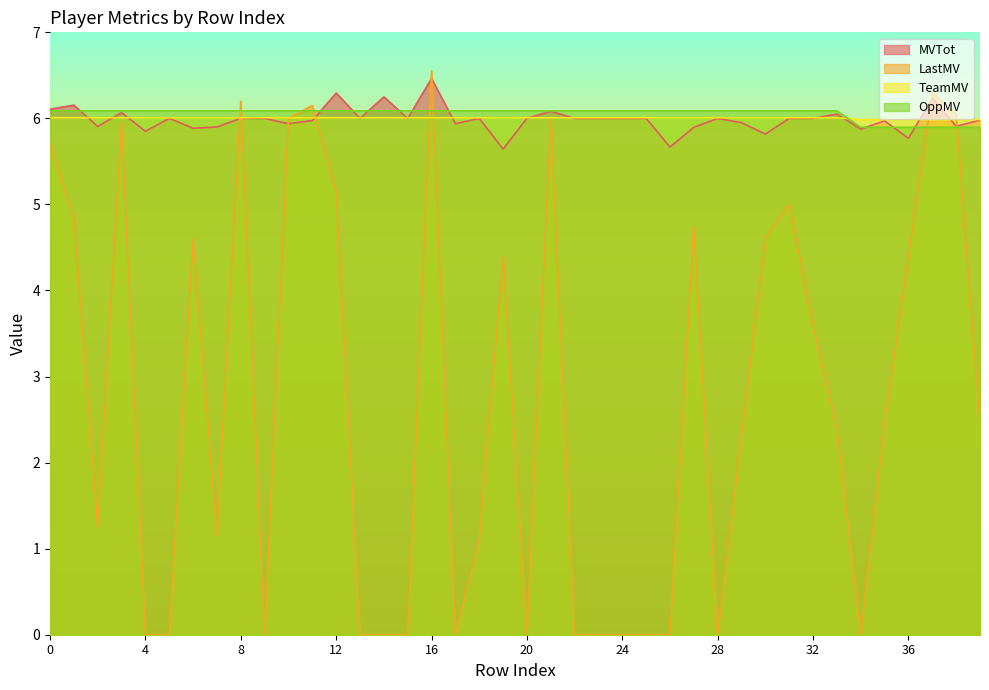

What are all the series names shown in the legend?

MVTot, LastMV, TeamMV, OppMV